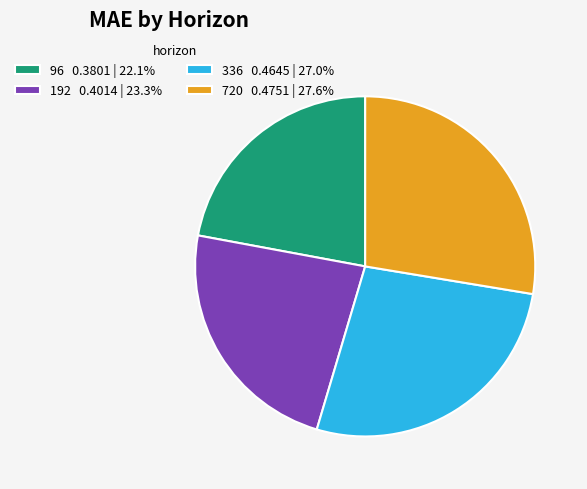

The 336 slice represents 27% of the pie. True or false?

True